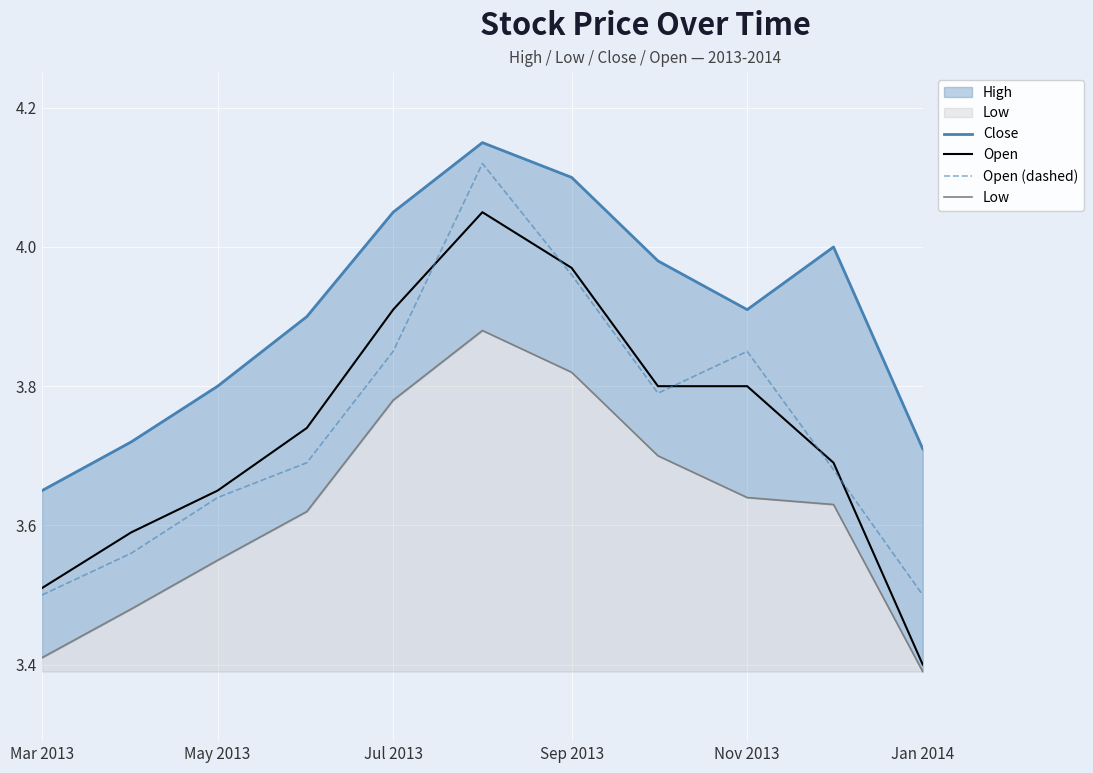

What is the difference between the second highest and second lowest values in the Open series?

0.5